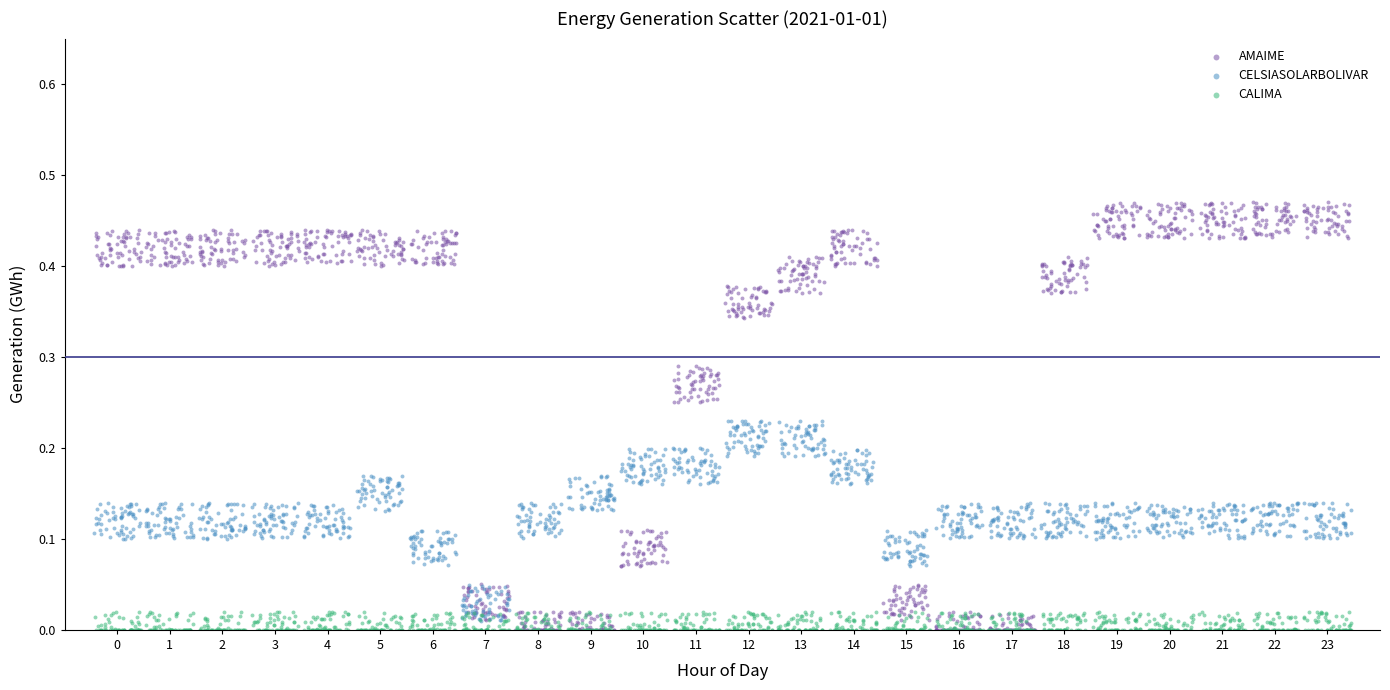

Which series contains the highest Y value?

AMAIME